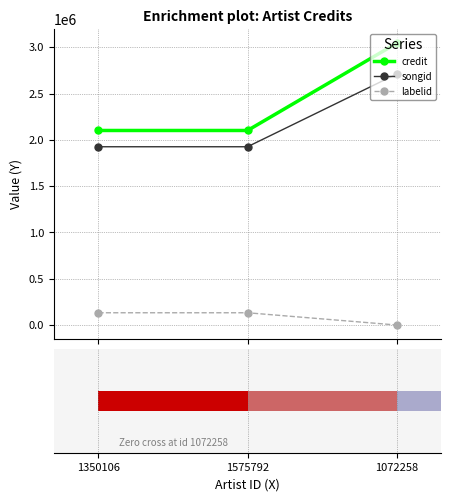

Is the value of songid at 1350106 greater than the value of labelid at 1575792?

Yes